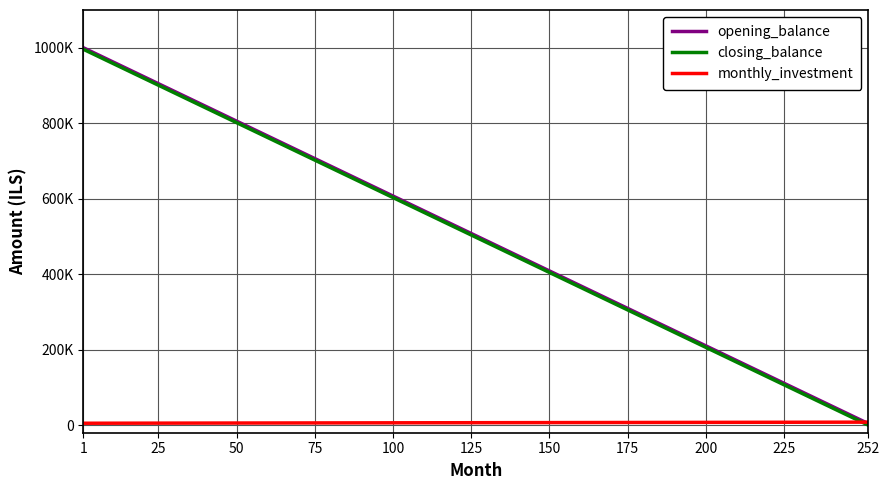

True or false: closing_balance has more than 1 interior local peaks.

False